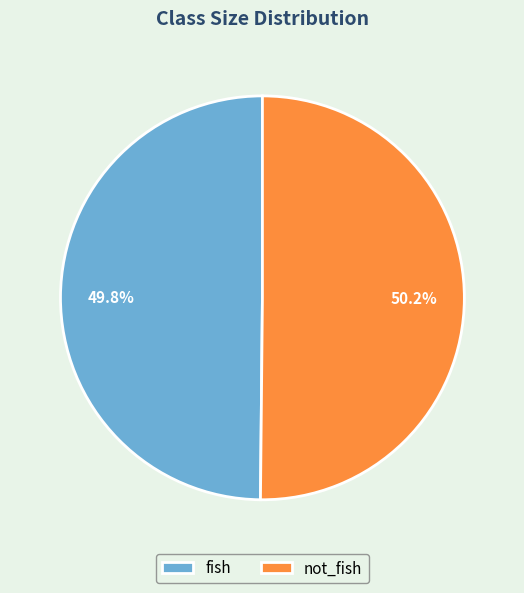

The fish slice represents 63% of the pie. True or false?

False